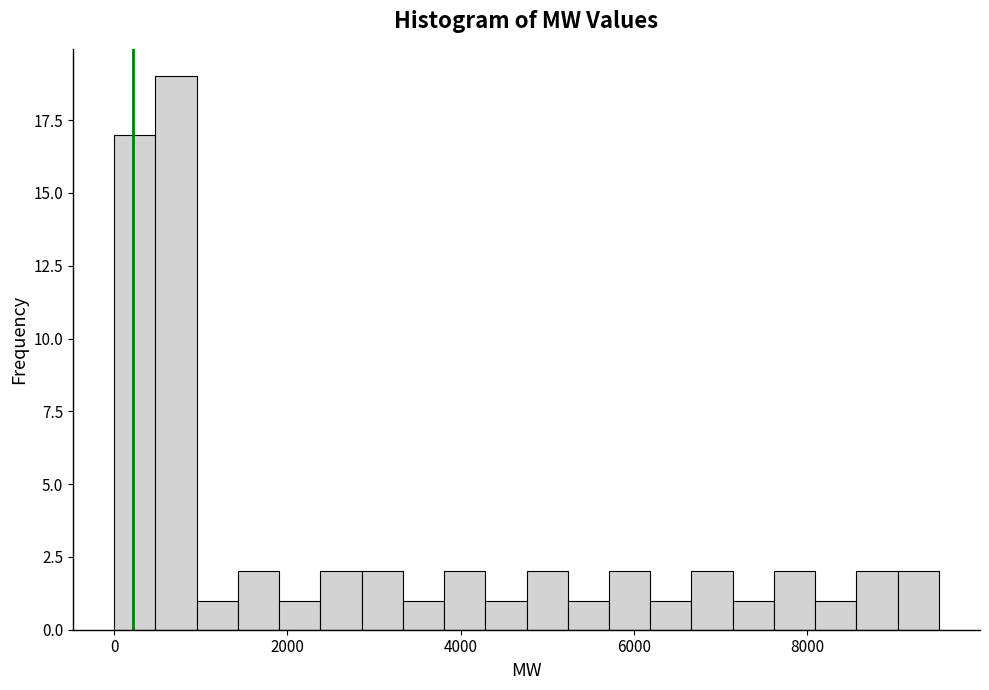

Around what value on the x-axis is the tallest bar? Give the approximate position of its centre, as read against the axis.

800